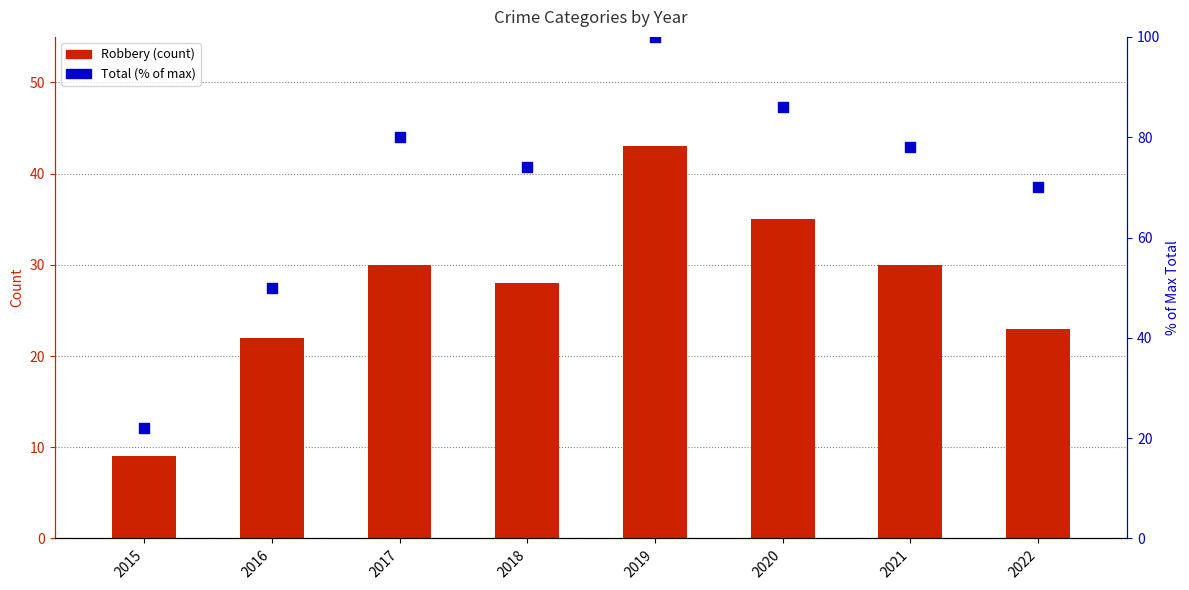

At which category is the sum across all series the highest?

2019